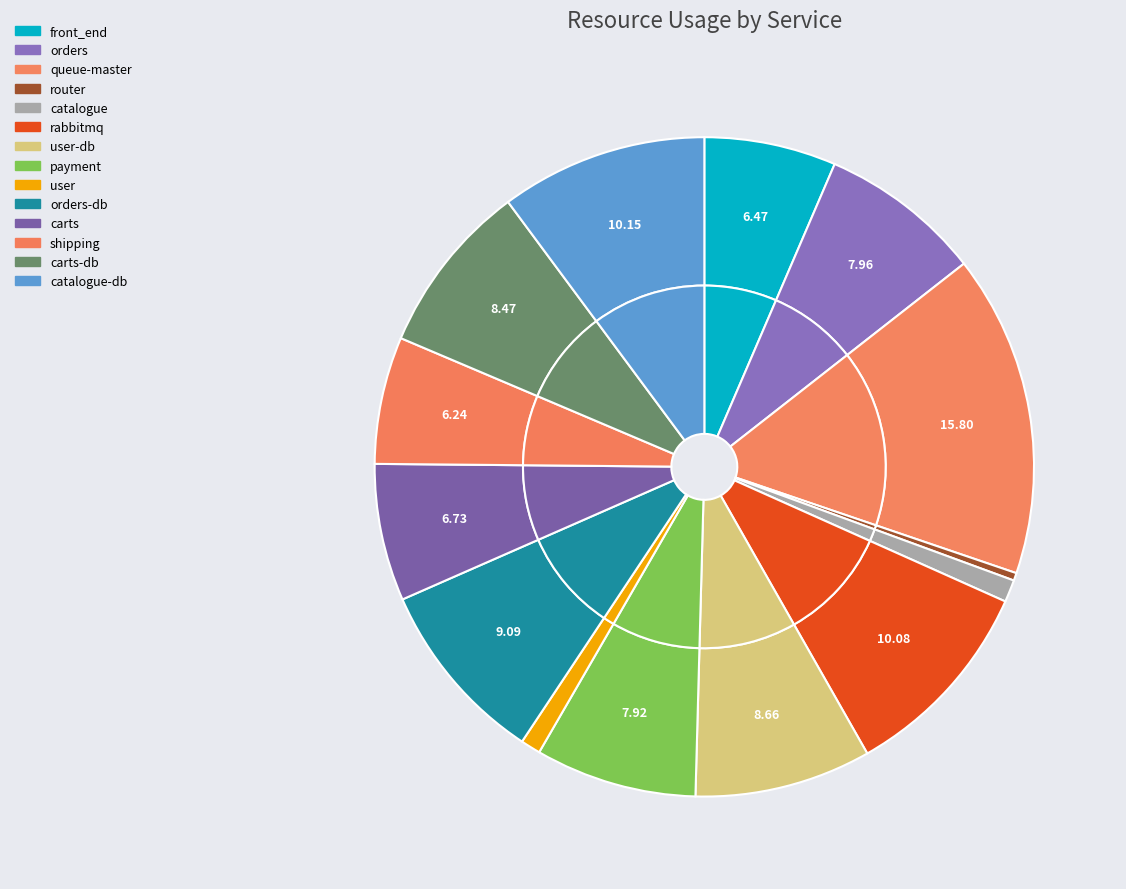

To the nearest percent, what is the difference between the carts and carts-db slice percentages?

2%